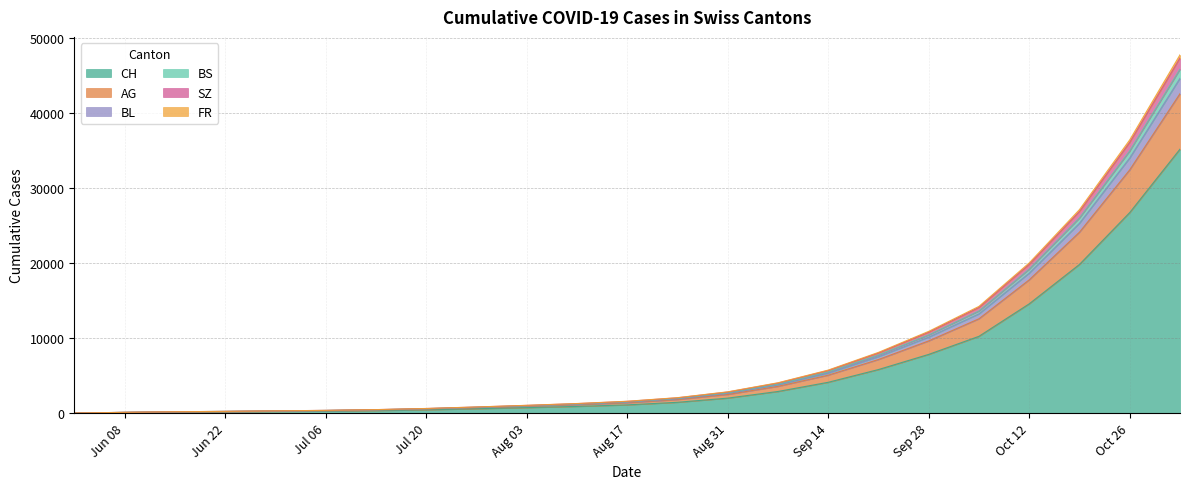

What is the highest value of the CH series?

35200